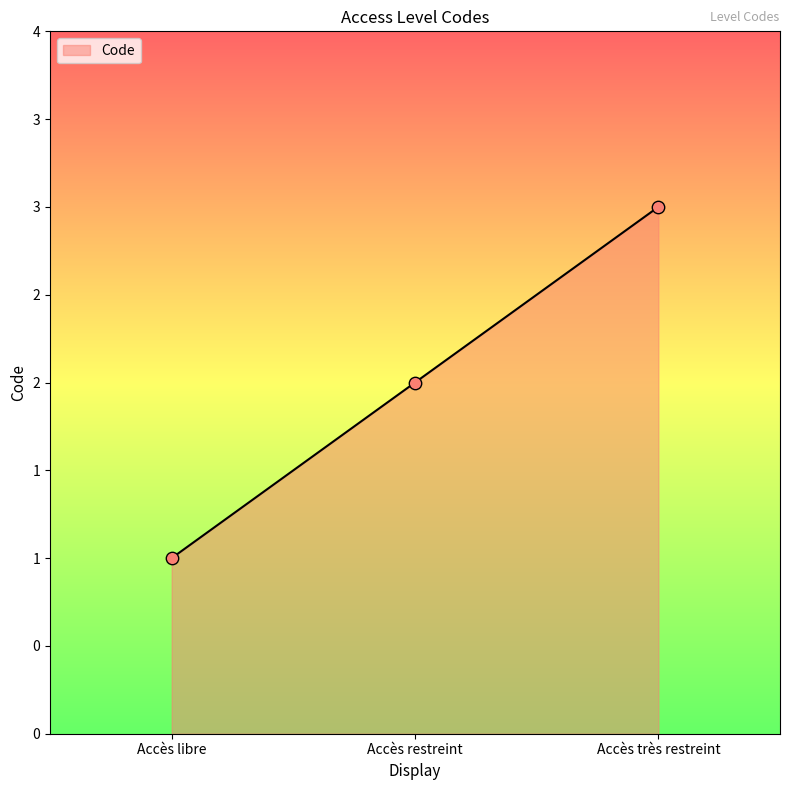

What is the ratio of the value at Accès très restreint to the value at Accès libre?

3.0